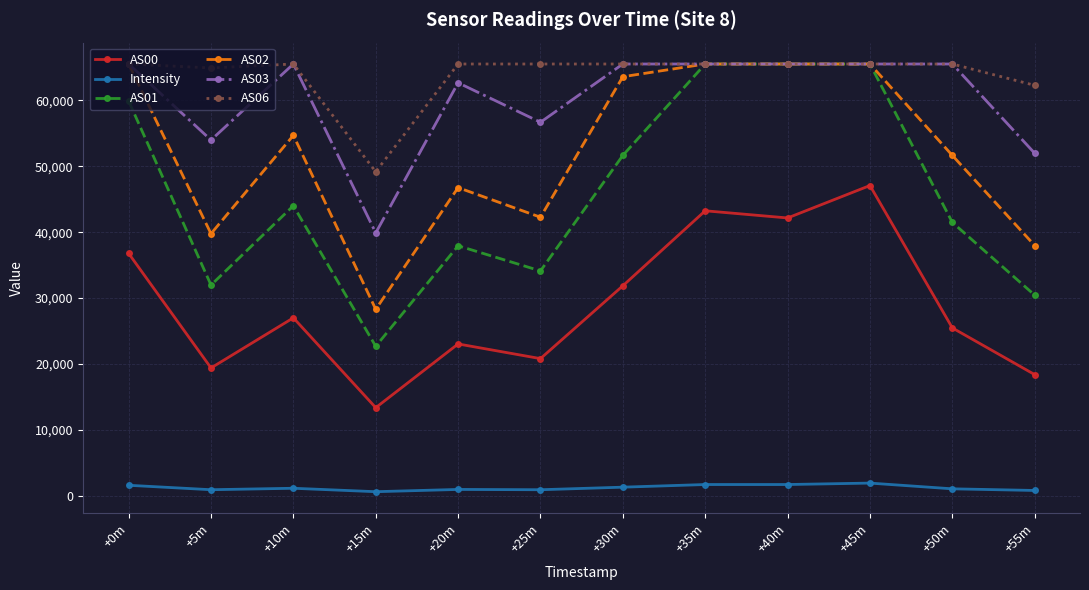

What is the difference between the AS02 values at +10m and +45m?

10839.0